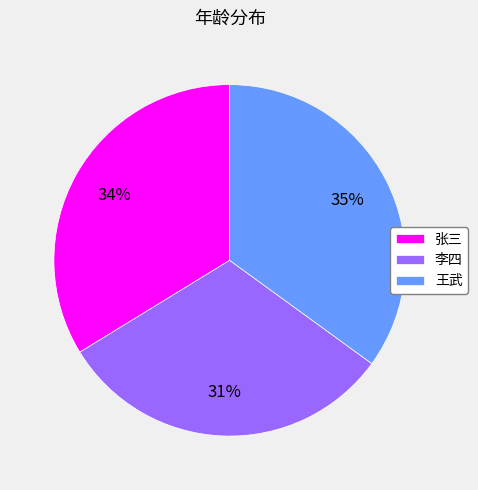

True or false: 李四 accounts for 31% of the total.

True